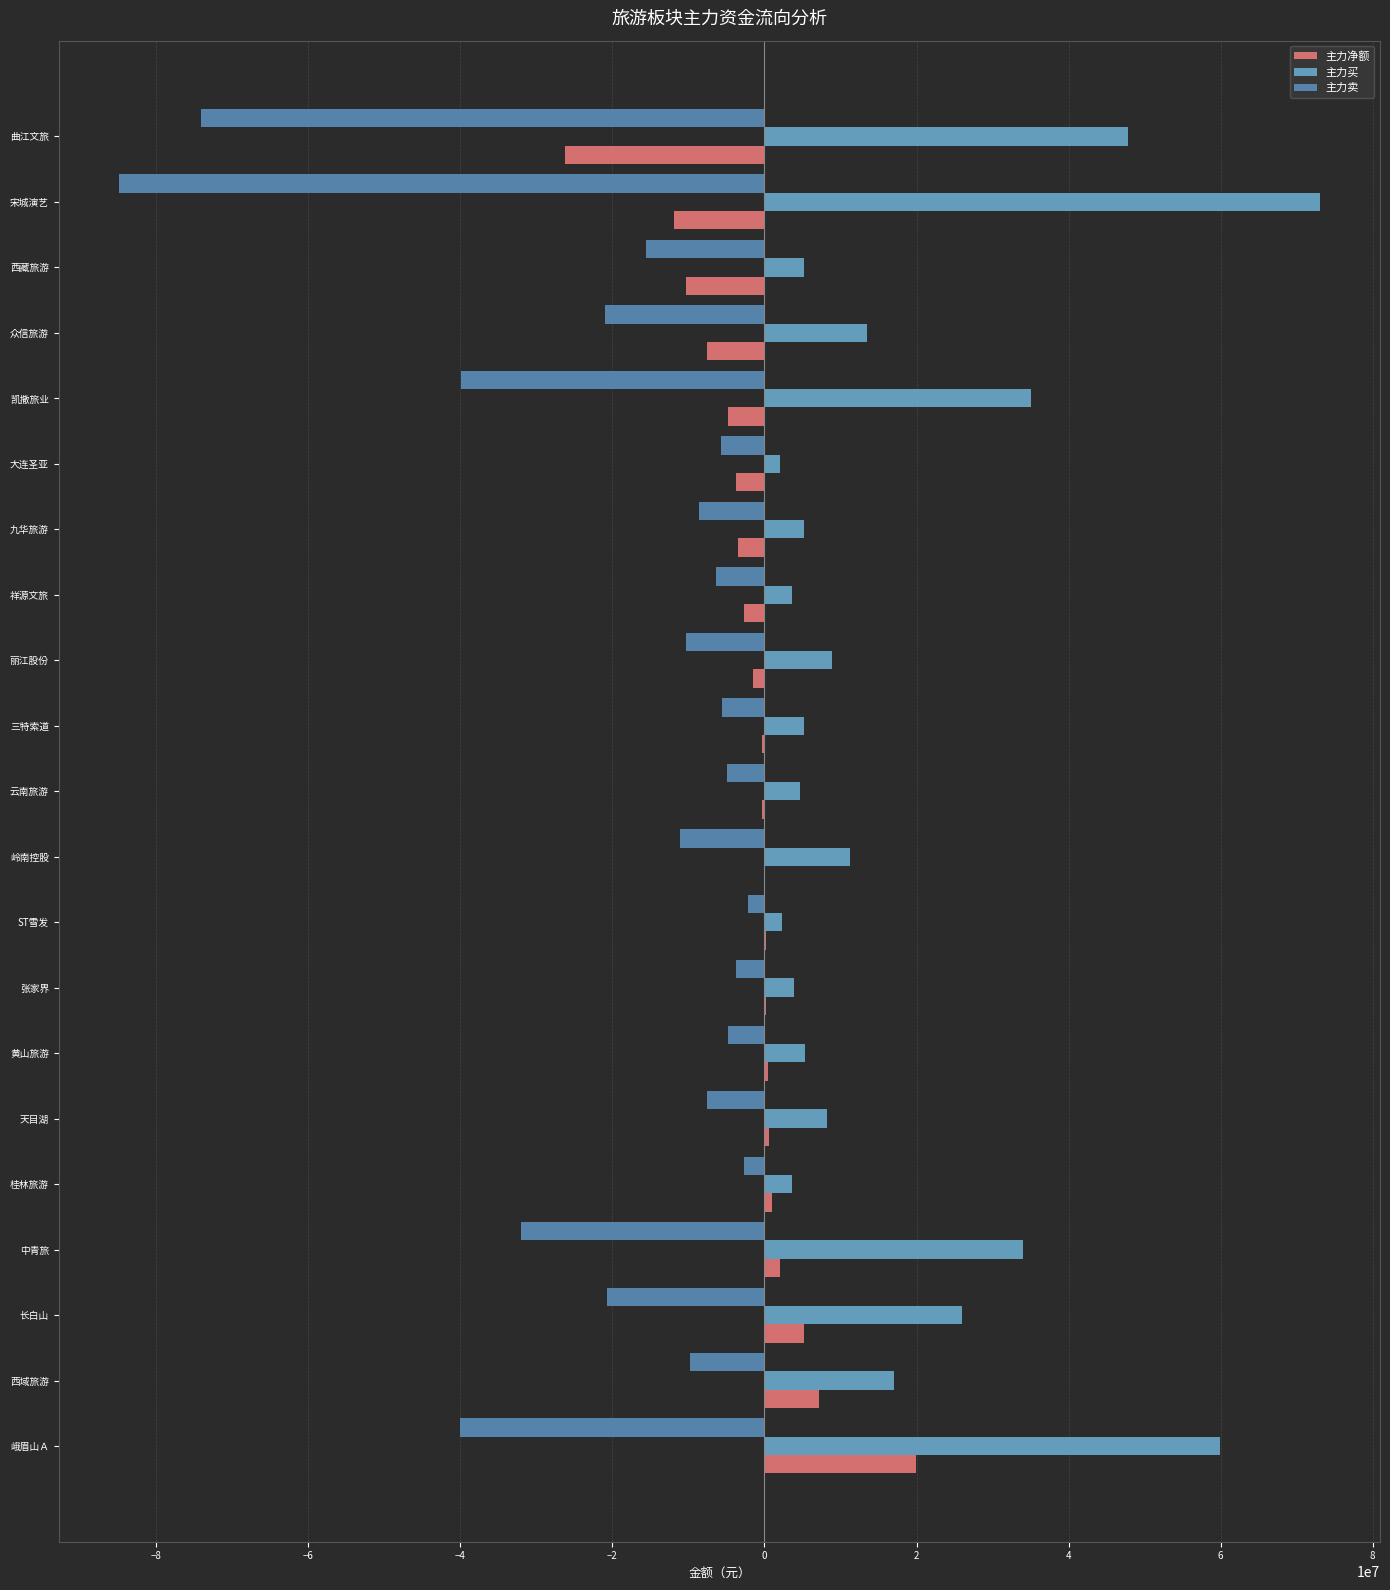

How many data points does each series have?

21